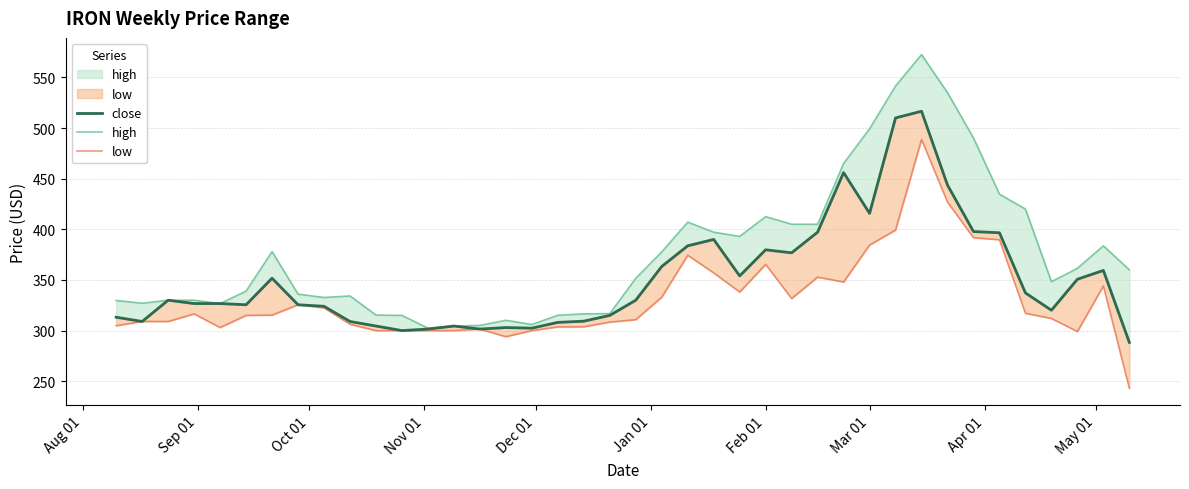

How many values in the high series are below 351?

20